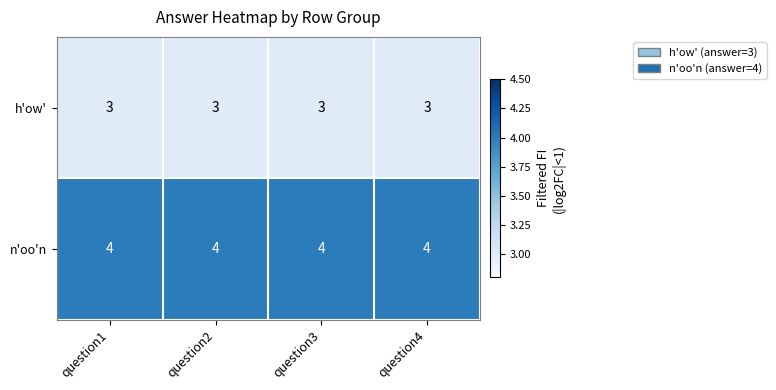

At question4, list the series in order from smallest to largest.

h'ow', n'oo'n